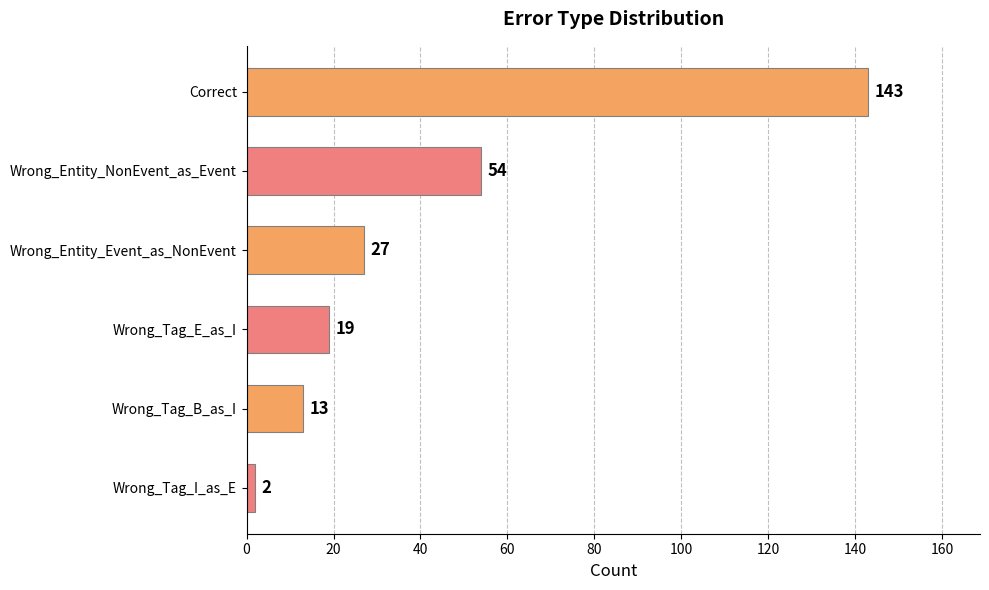

What position from the top is Wrong_Tag_I_as_E?

6